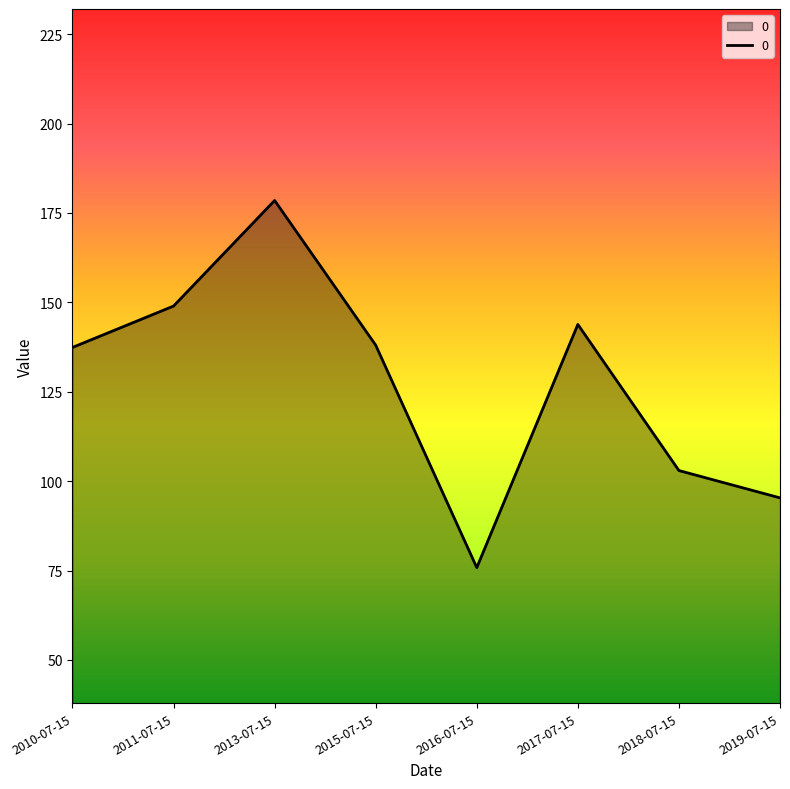

What is the approximate value at 2018-07-15?

103.0